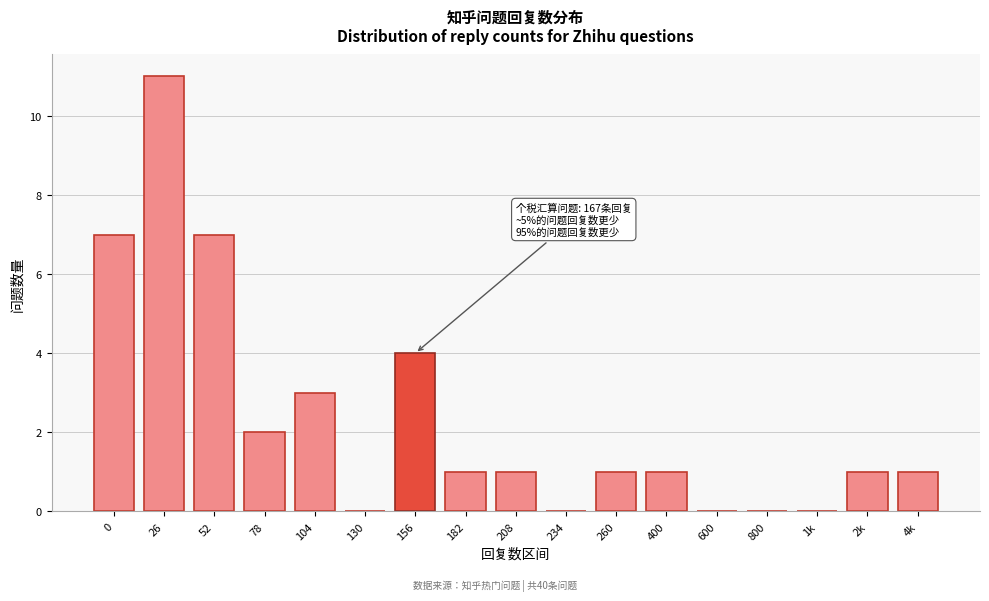

Reading left to right, extract all data points from this chart.

0=7	26=11	52=7	78=2	104=3	130=0	156=4	182=1	208=1	234=0	260=1	400=1	600=0	800=0	1k=0	2k=1	4k=1